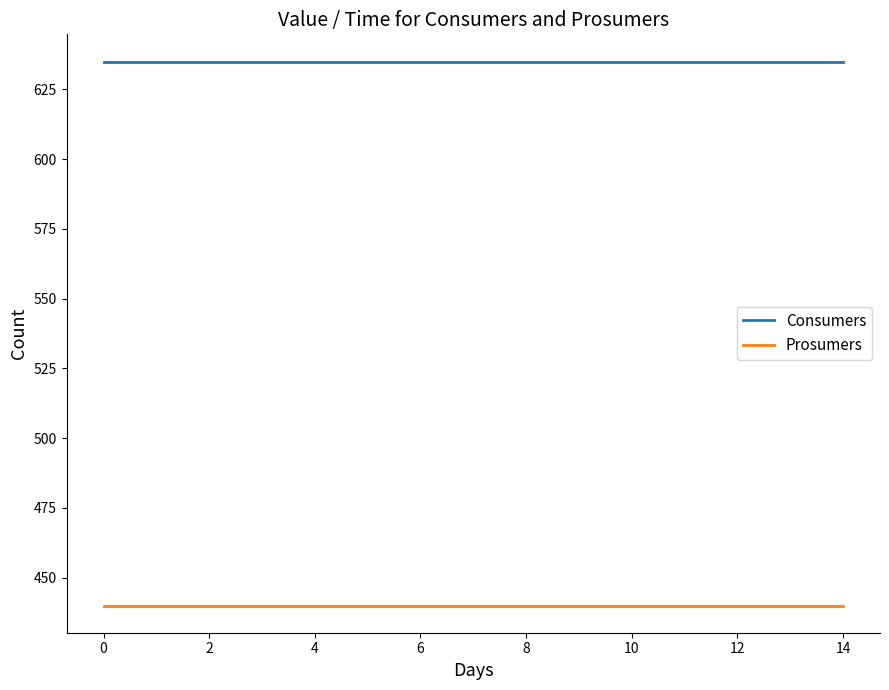

True or false: Consumers and Prosumers cross at least once.

False